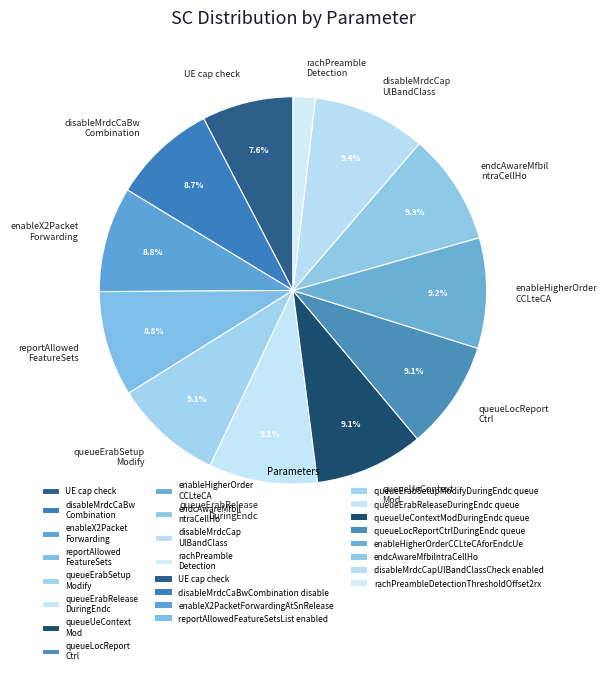

Count the number of slices in the pie.

12